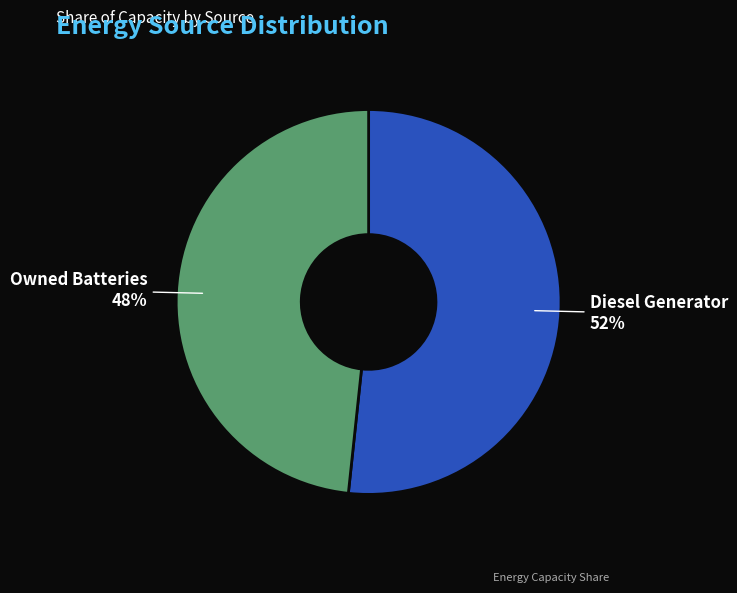

Between Diesel Generator and Owned Batteries, which is larger?

Diesel Generator